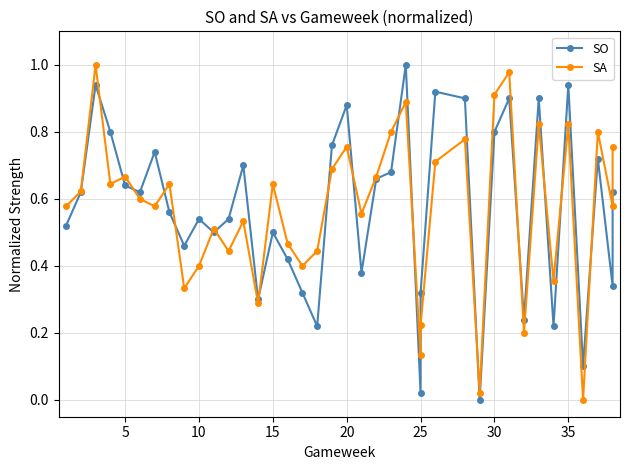

How many data points in SO are above 0?

38